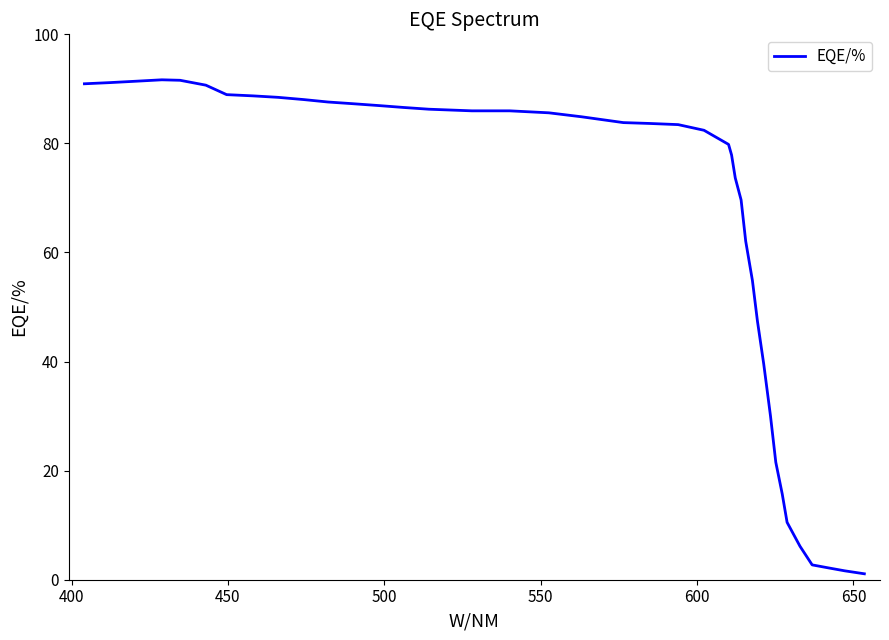

Count the number of values greater than 83.

22